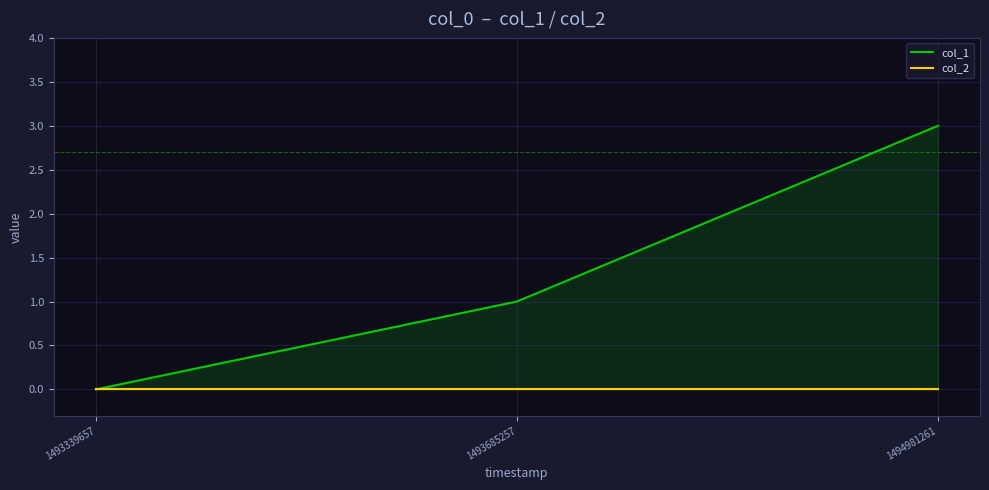

How many lines are shown in the chart?

2